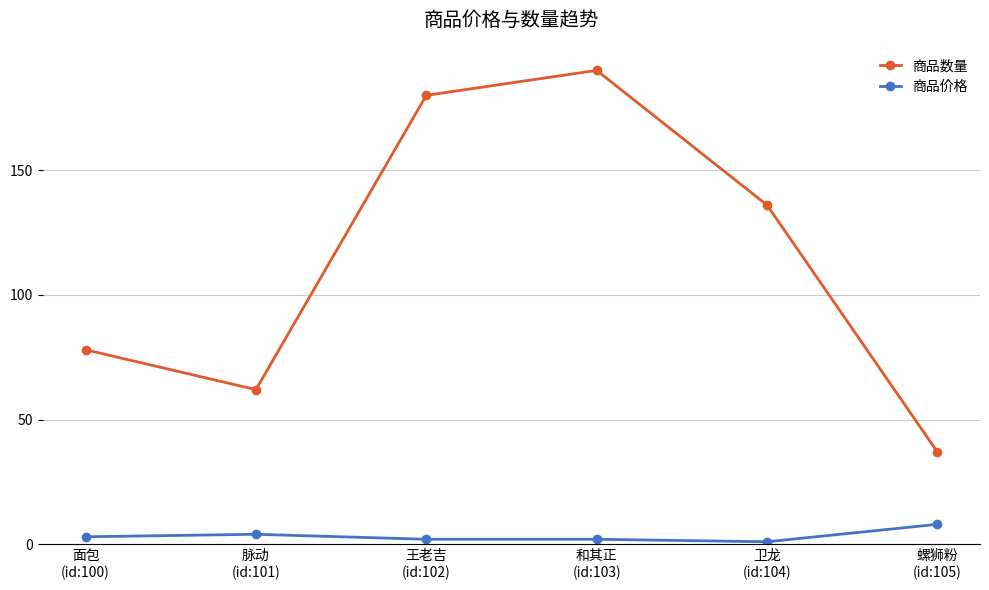

Read the 商品价格 value at 王老吉
(id:102).

2